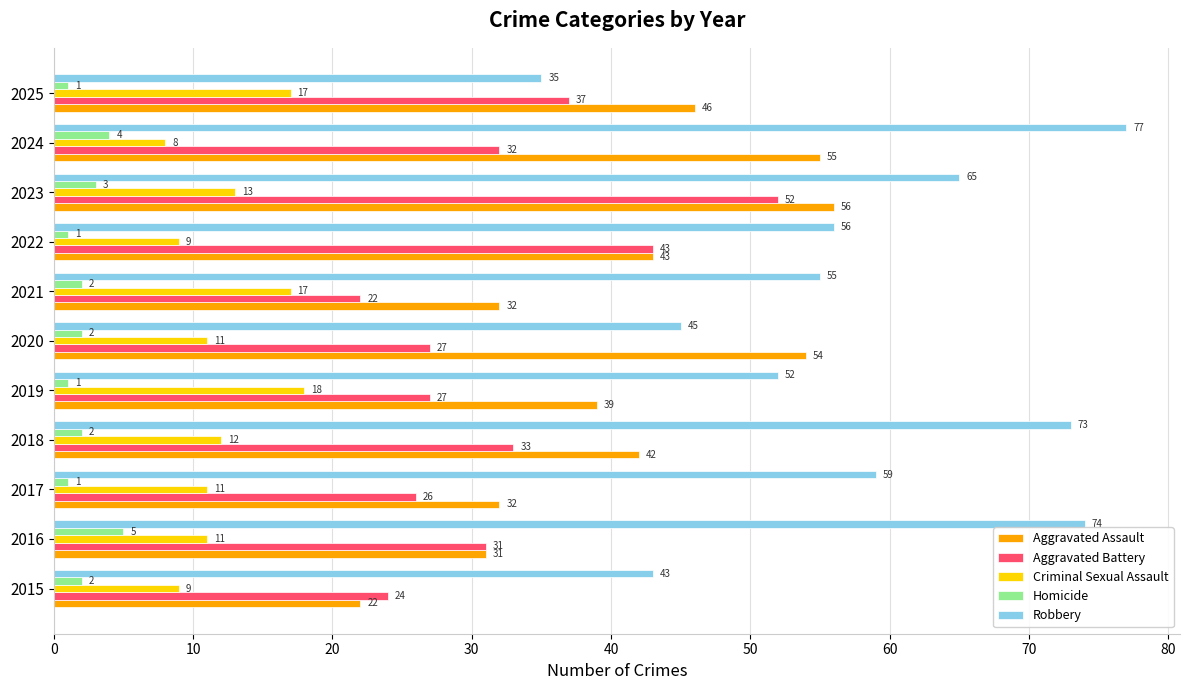

What is the difference between the highest and lowest values at 2015?

41